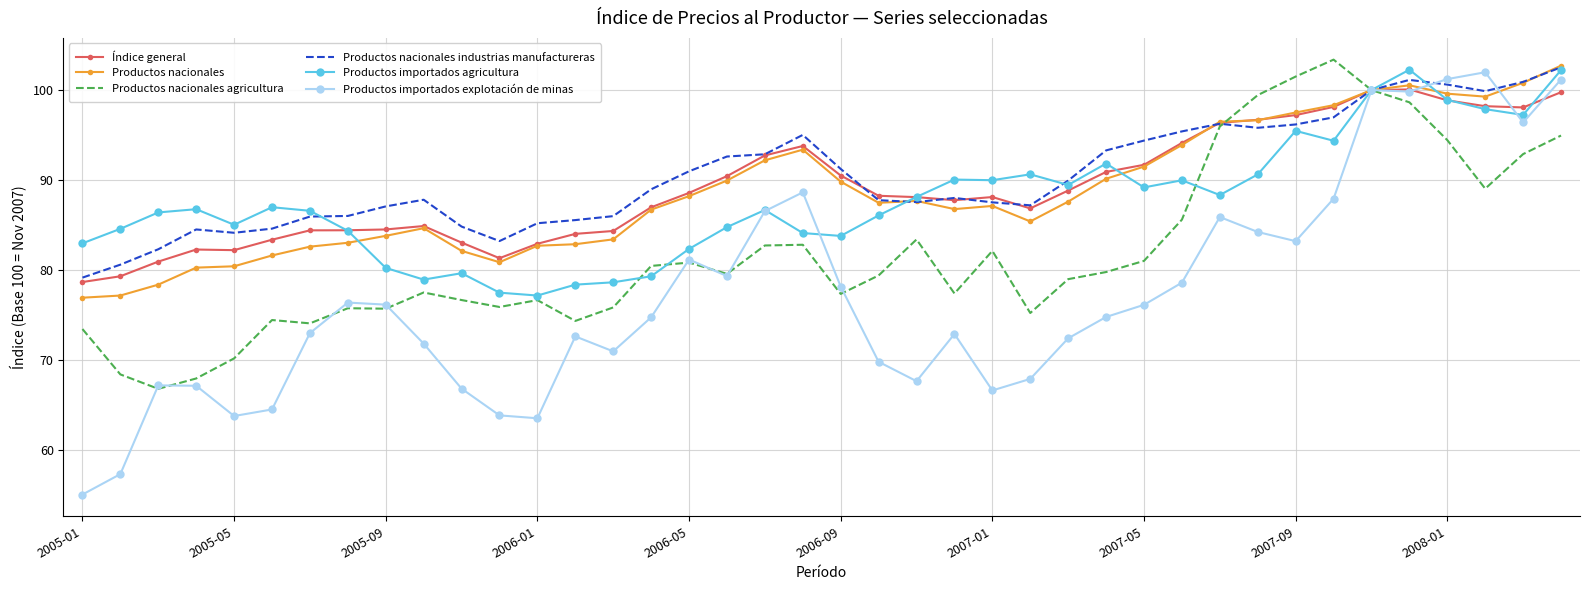

Which series has the largest range (max minus min)?

Productos importados explotación de minas